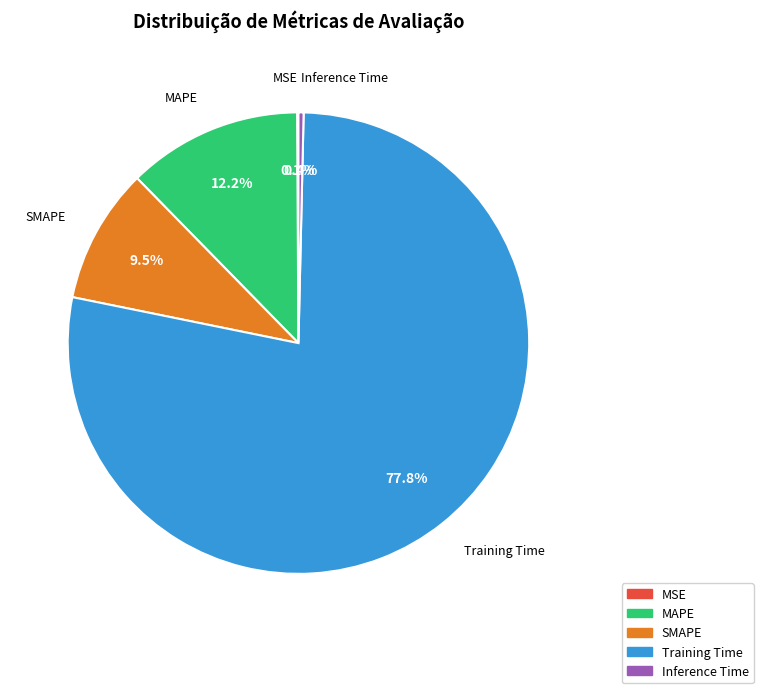

Which slice represents more than half of the pie?

Training Time